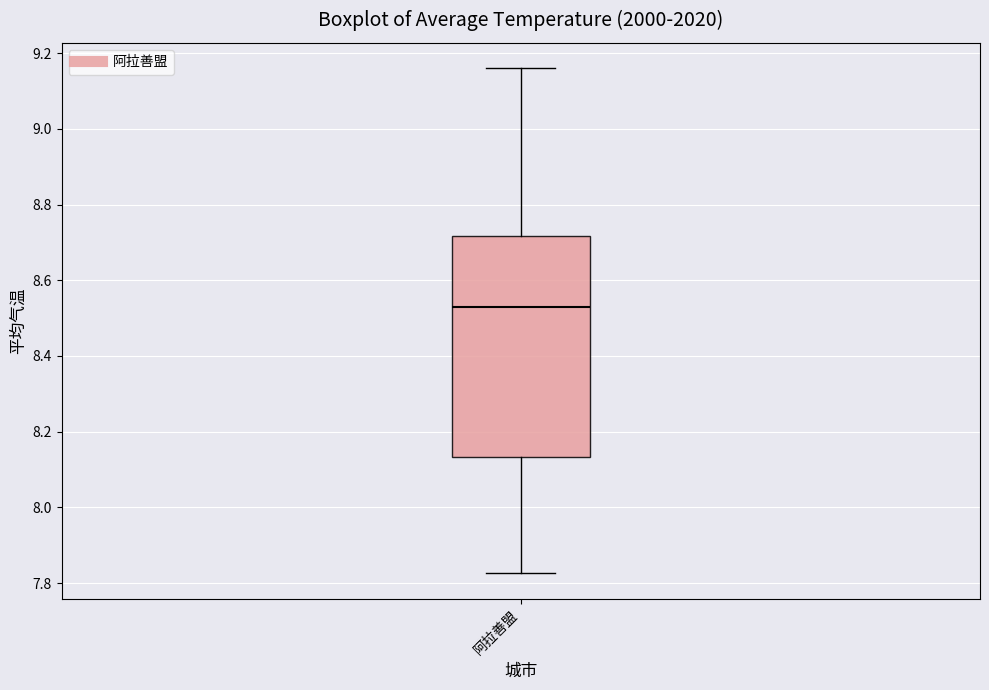

Read this box plot against the y-axis: the position of the median line, the range covered by the box, and the ends of both whiskers. The values are not printed on the chart, so give them approximately, as read against the axis.

median 8.52, box 8.14 to 8.72, whiskers 7.82 to 9.16